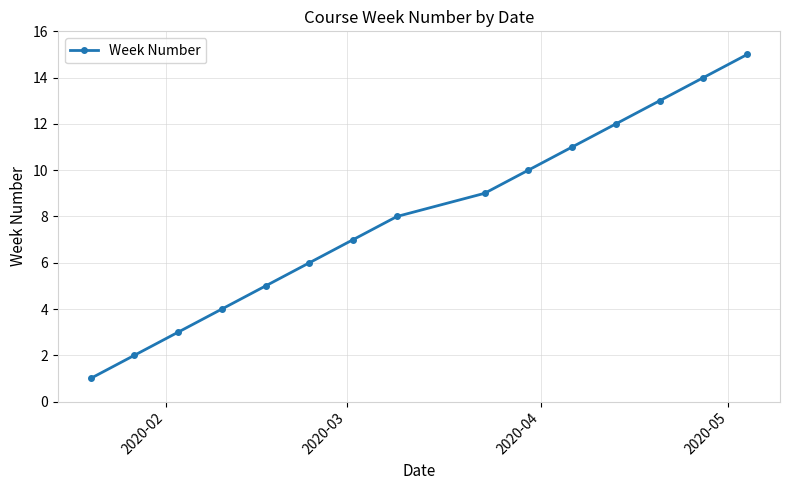

What is the value of the 2nd point from the left?

2